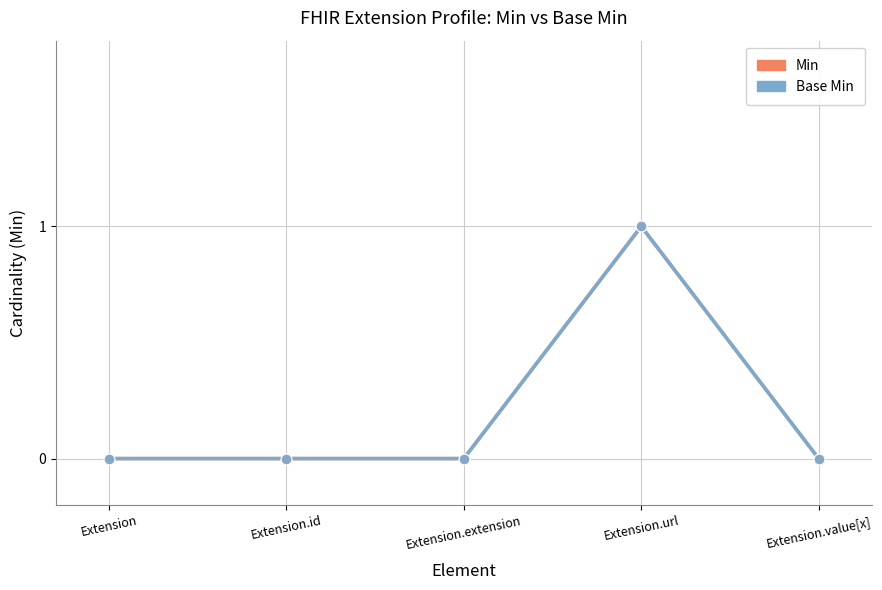

At which category is the sum across all series the highest?

Extension.url